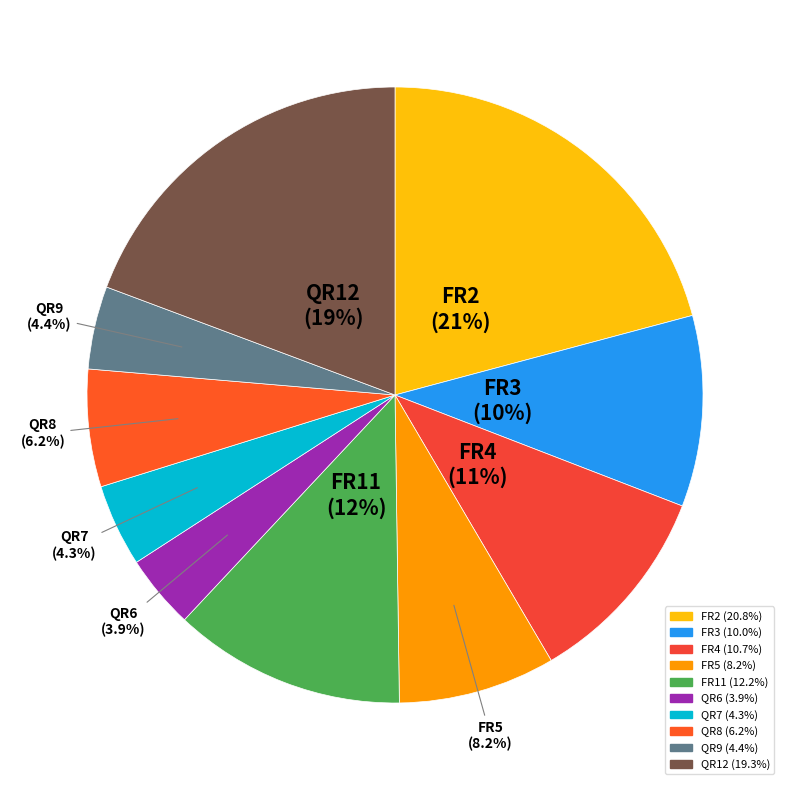

To the nearest percent, what is the difference between the largest and smallest slice percentages?

17%